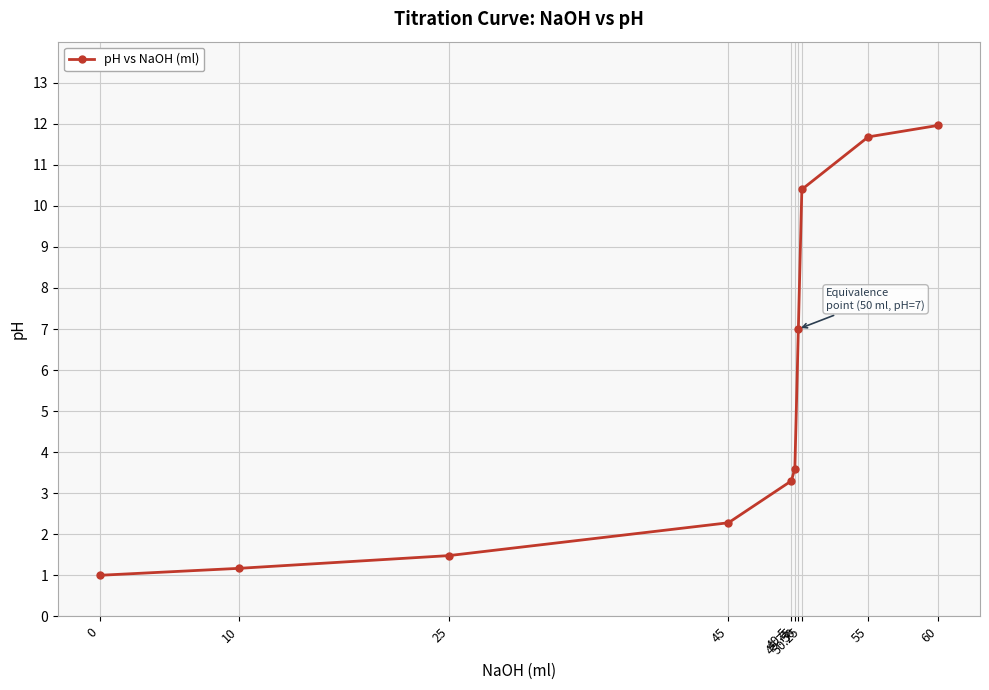

What is the average value?

5.4